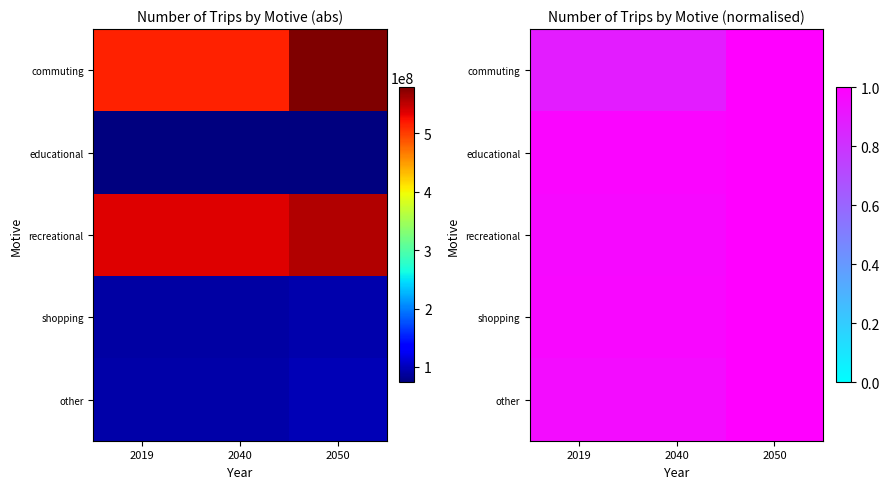

What is the sum of all commuting values?

2.8